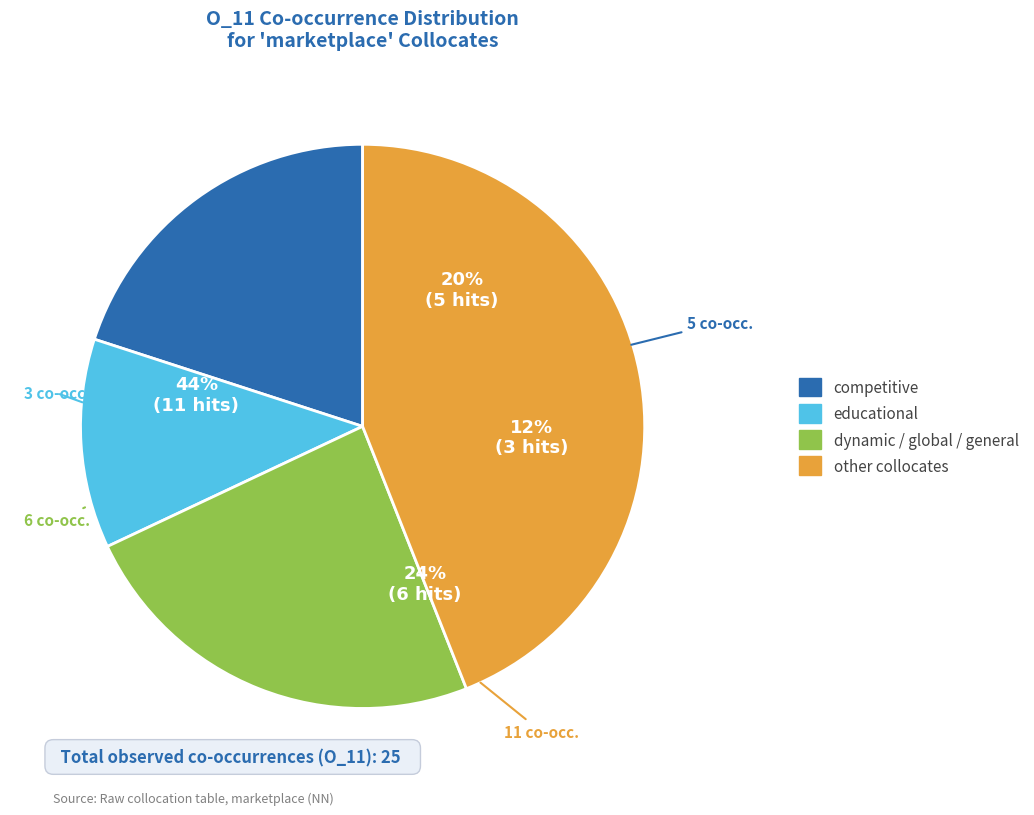

Does any single category account for the majority?

No